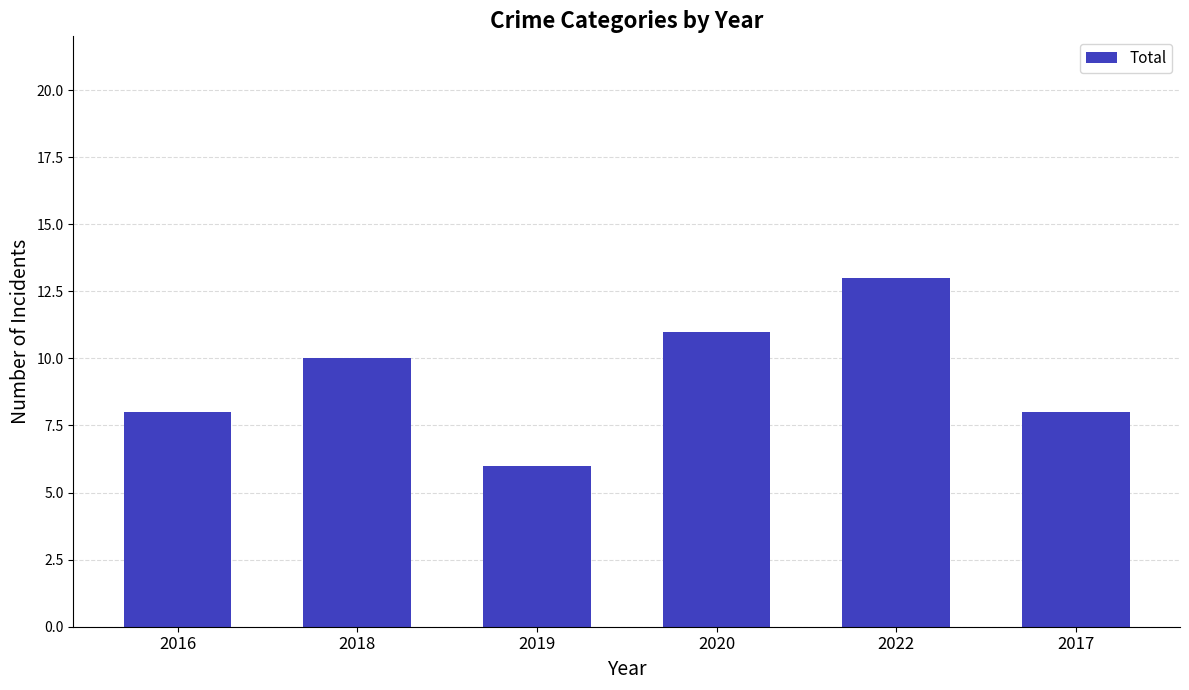

What is the change in value from 2020 to 2017?

-3